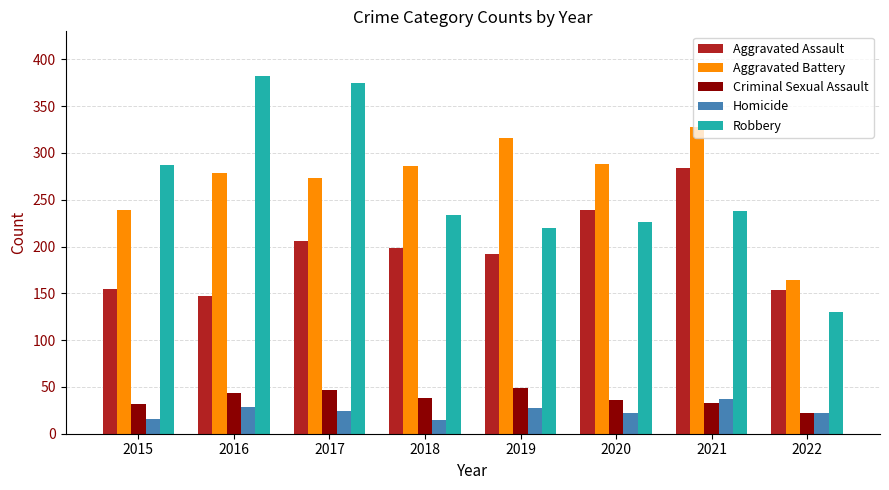

Does the chart contain any negative values?

No